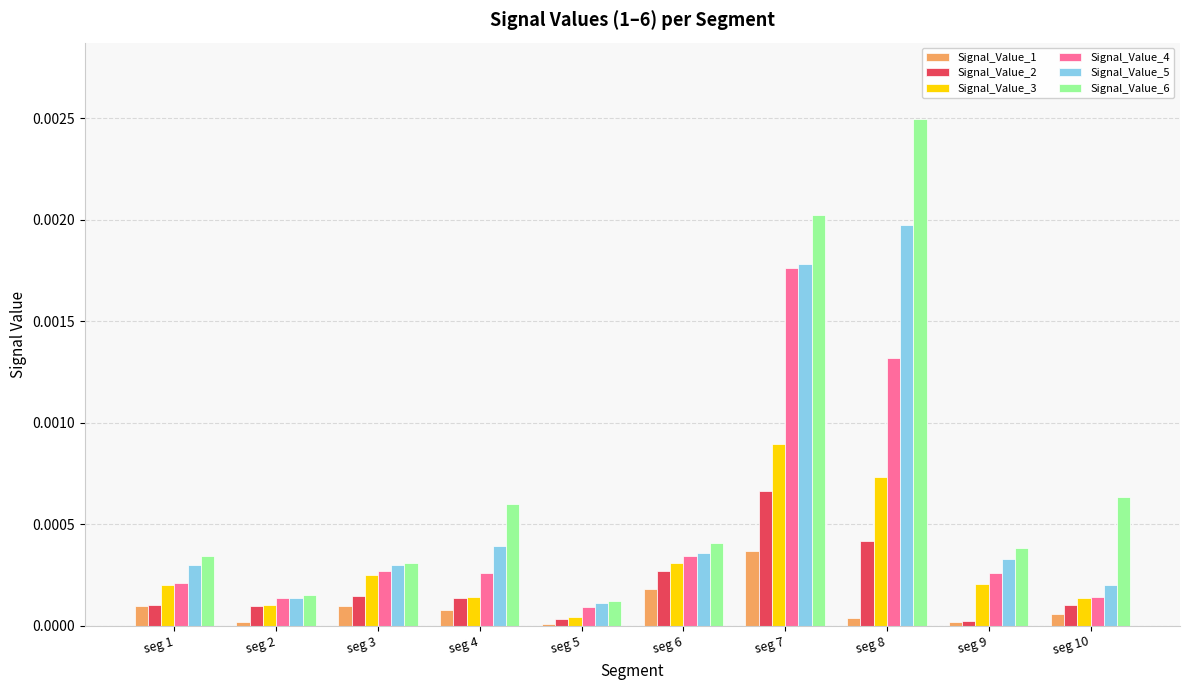

Rank the series by their maximum value, from lowest to highest.

Signal_Value_1, Signal_Value_2, Signal_Value_3, Signal_Value_4, Signal_Value_5, Signal_Value_6